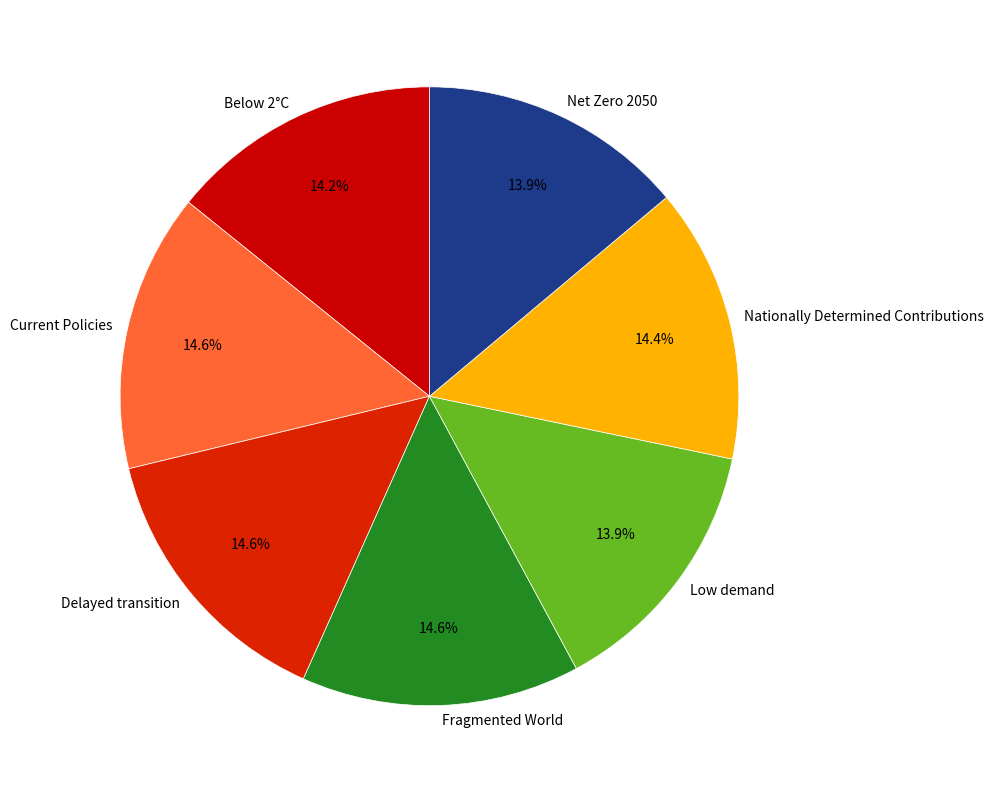

To the nearest percent, what is the average slice percentage?

14%